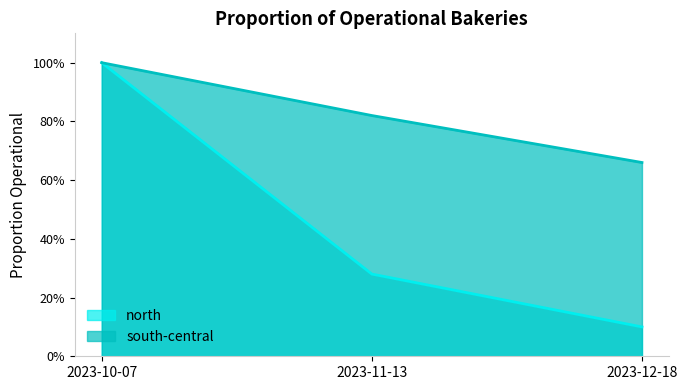

List the labels in order of north value, largest first.

2023-10-07, 2023-11-13, 2023-12-18